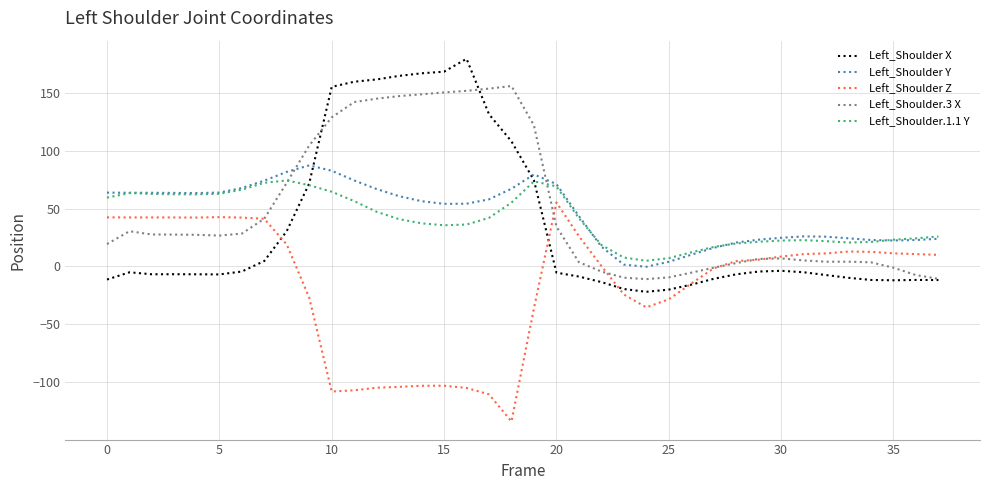

How many values in the Left_Shoulder Z series exceed 8?

19